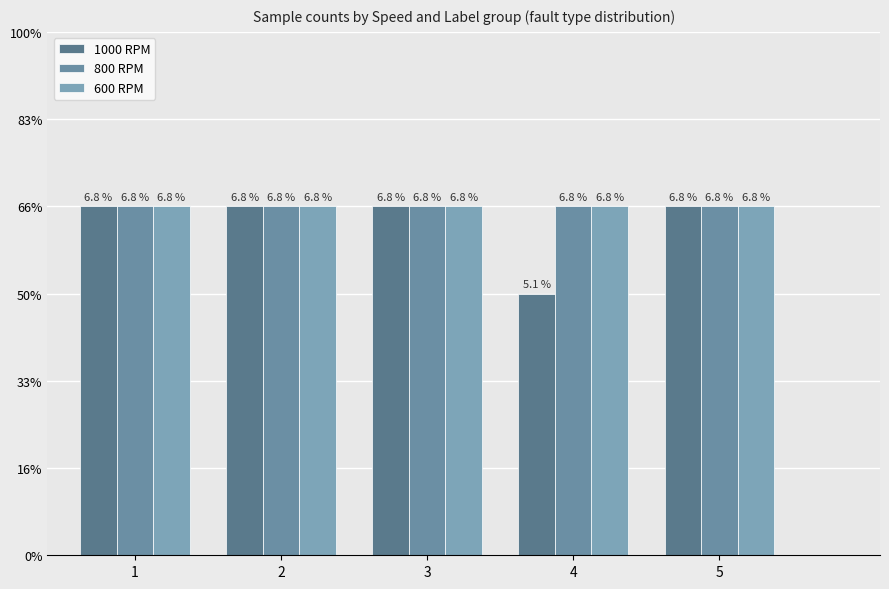

Is it true that 800 RPM equals 4 at 2?

True